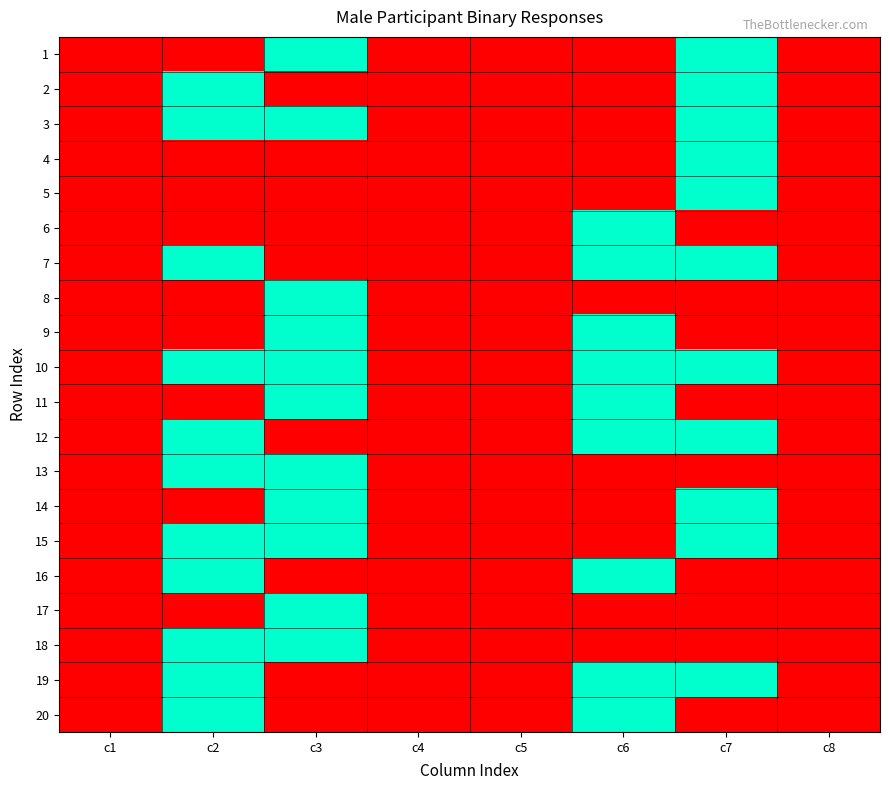

Which series changed the most between c1 and c7?

1